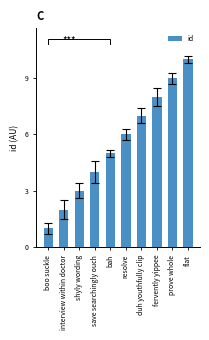

Which label corresponds to the smallest value in the chart?

boo suckle